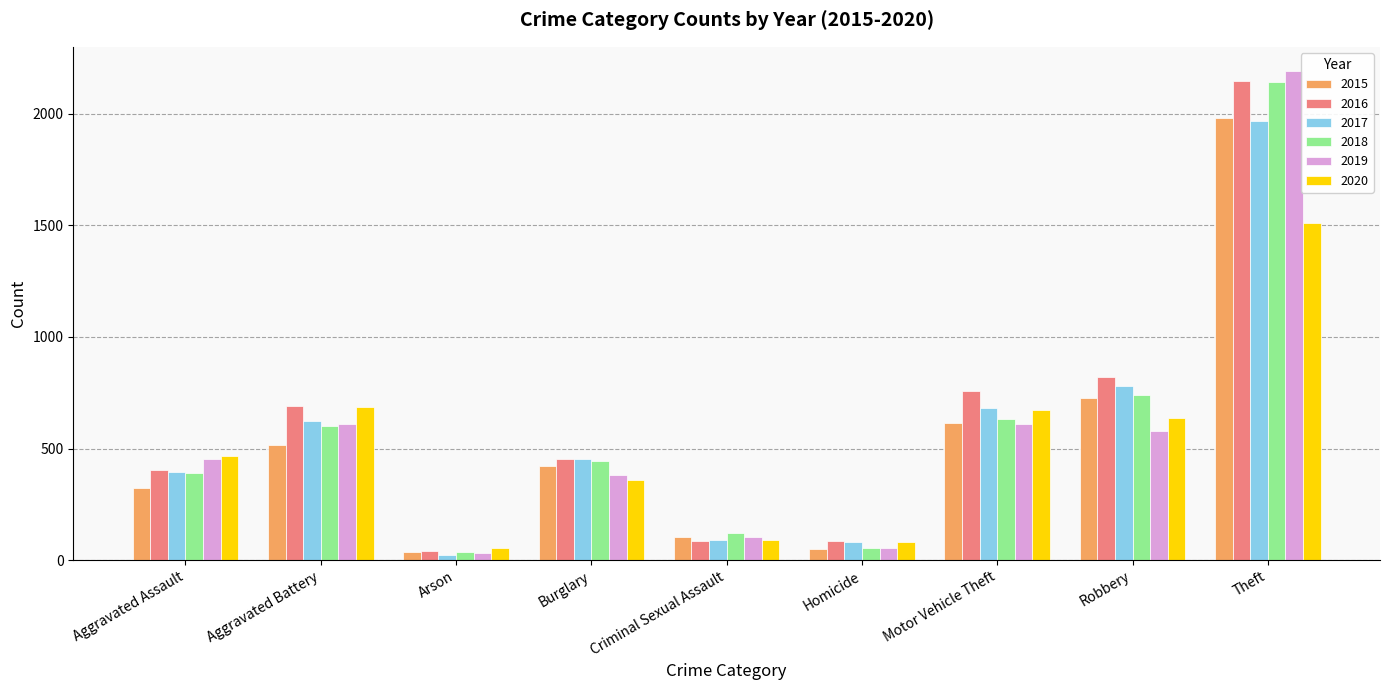

What position from the right is Robbery?

2